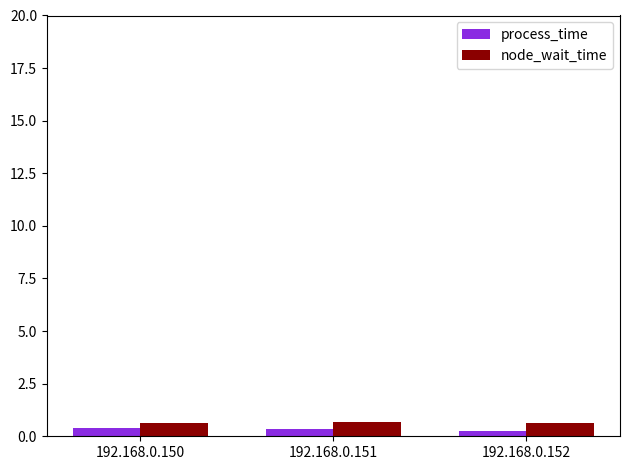

What is the difference between the highest and lowest values at 192.168.0.150?

0.2